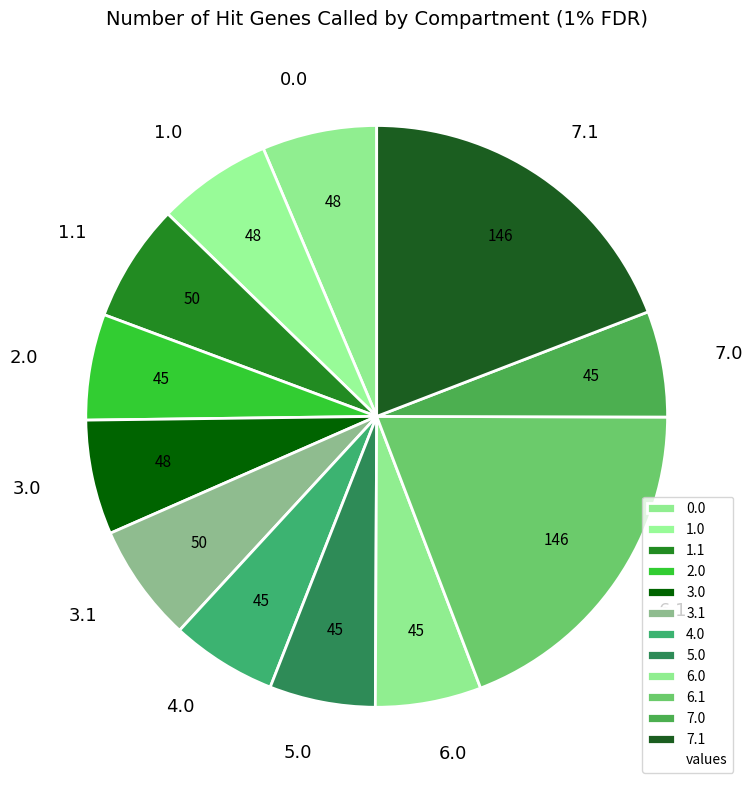

What is the ratio of the value at 5.0 to the value at 0.0?

0.9